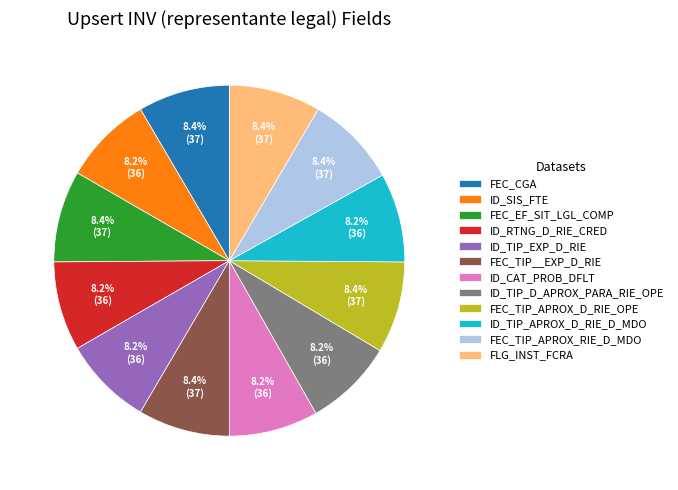

True or false: FEC_EF_SIT_LGL_COMP accounts for 8% of the total.

True